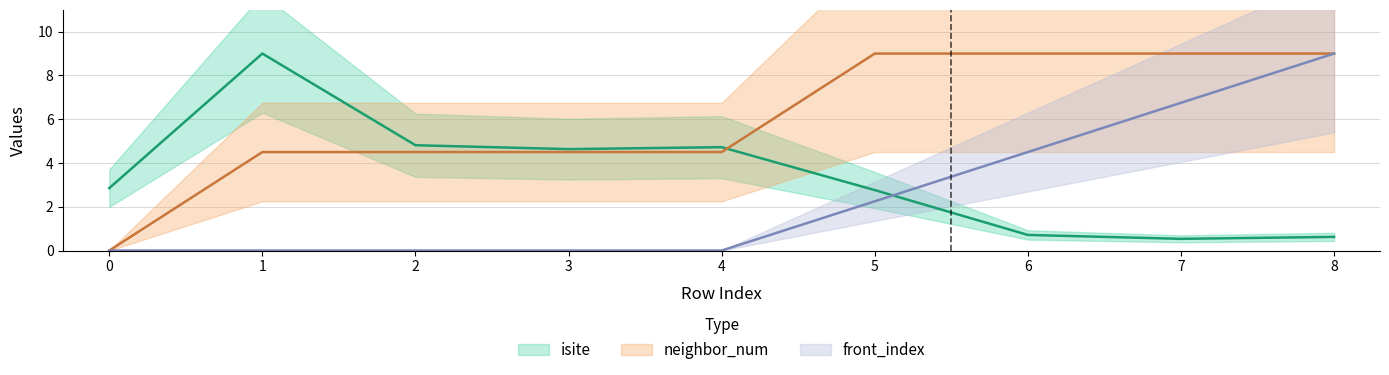

Reading right to left, transcribe all the data shown in this chart.

isite: 0.6	0.5	0.7	2.8	4.7	4.6	4.8	9.0	2.9
neighbor_num: 9.0	9.0	9.0	9.0	4.5	4.5	4.5	4.5	0.0
front_index: 9.0	6.8	4.5	2.2	0.0	0.0	0.0	0.0	0.0